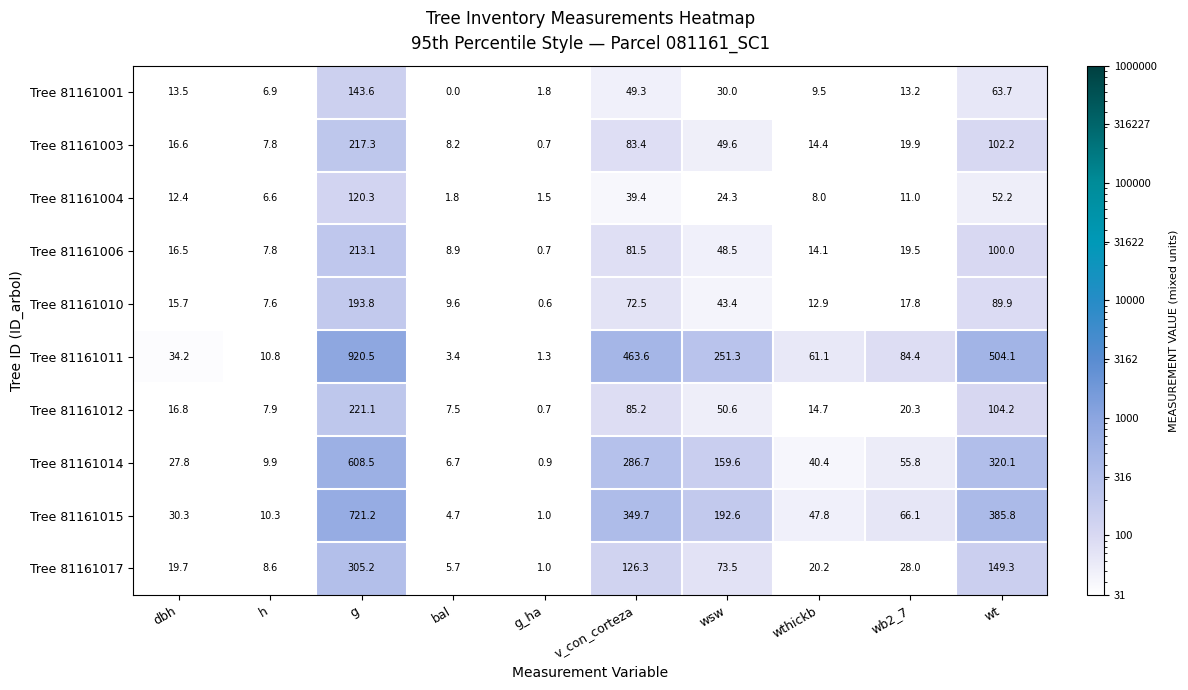

At which category is the sum across all series the highest?

g